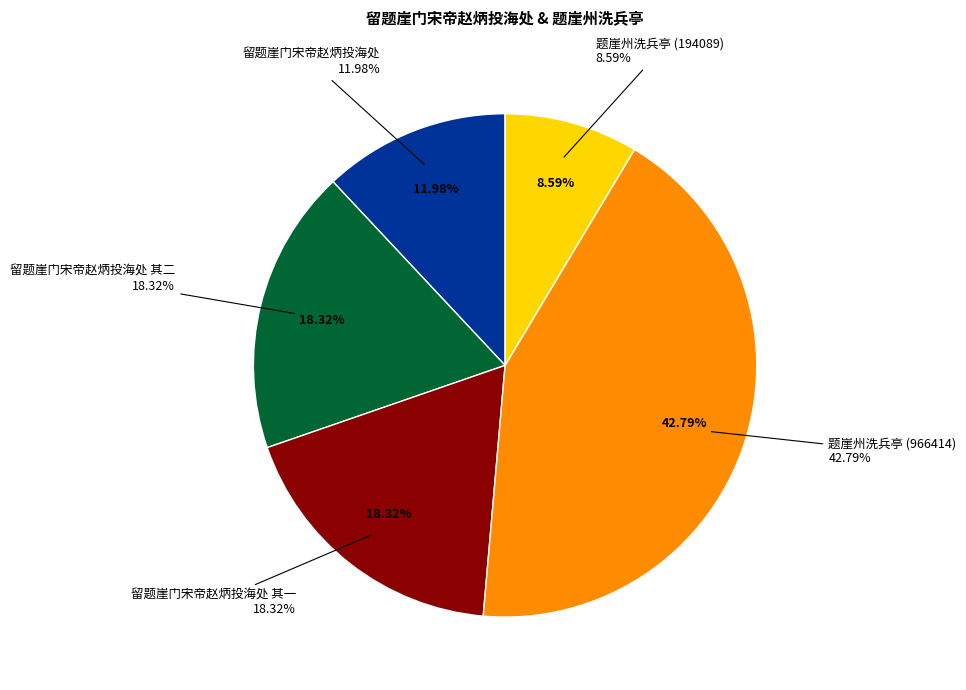

Between 留题崖门宋帝赵炳投海处 其二 and 题崖州洗兵亭 (194089), which is larger?

留题崖门宋帝赵炳投海处 其二